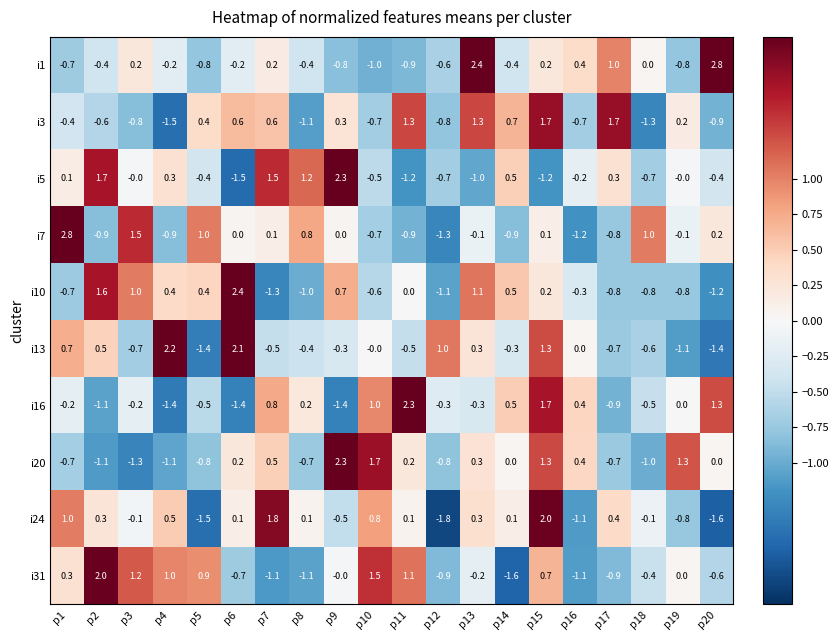

Which series has the largest range (max minus min)?

i7